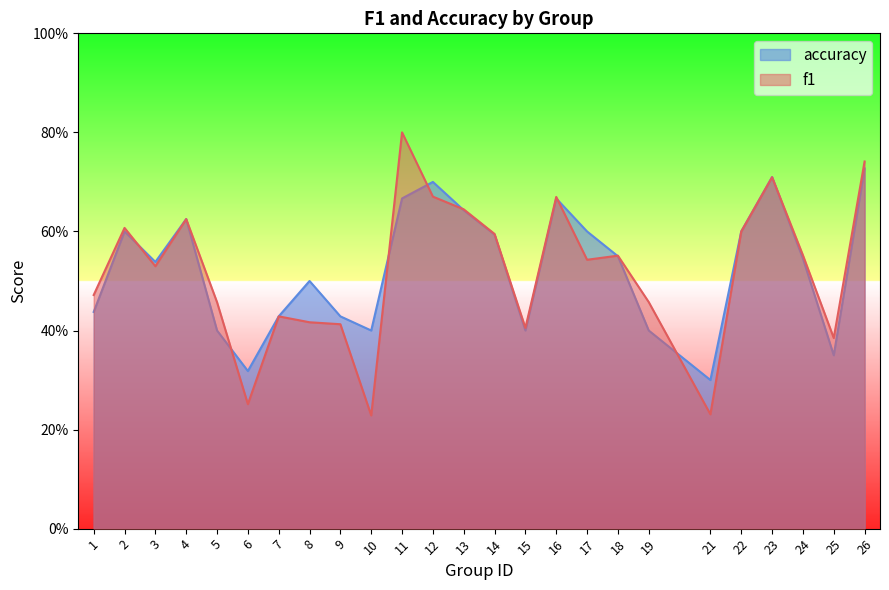

At which category does the chart reach its minimum across all series?

10